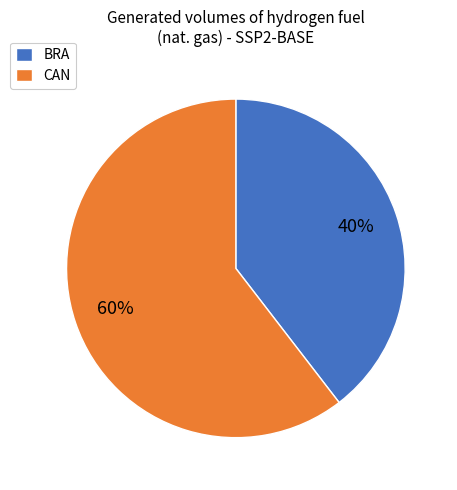

To the nearest percent, what is the average slice percentage?

50%